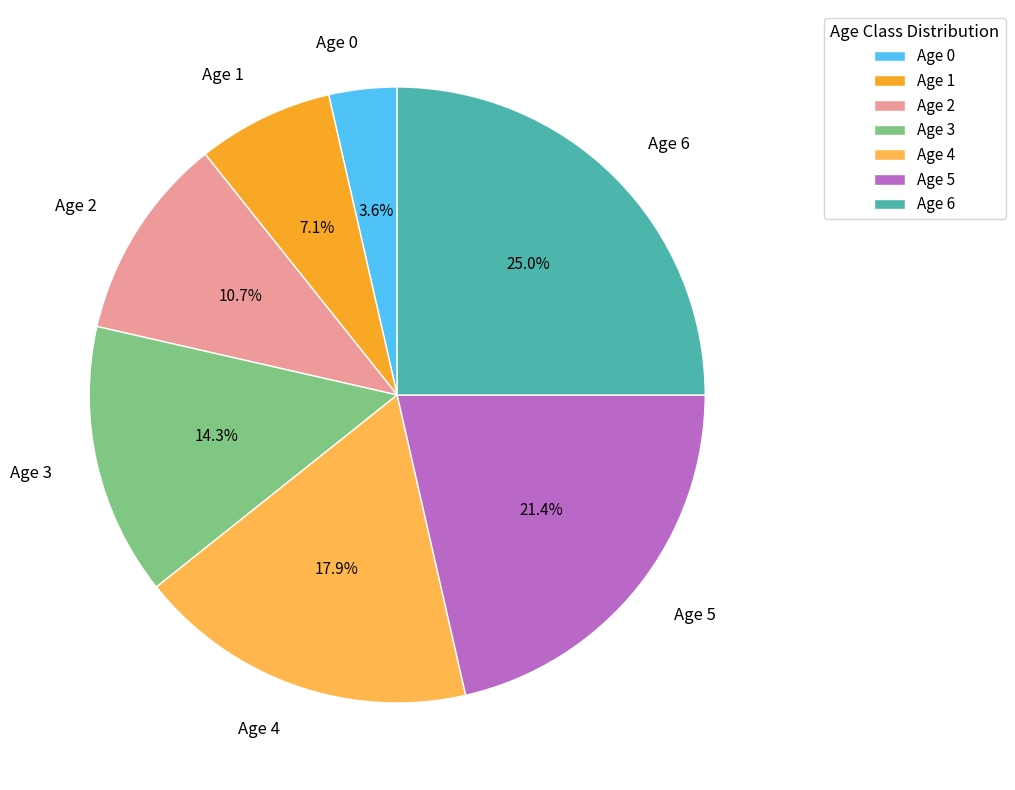

True or false: Age 5 accounts for 15% of the total.

False